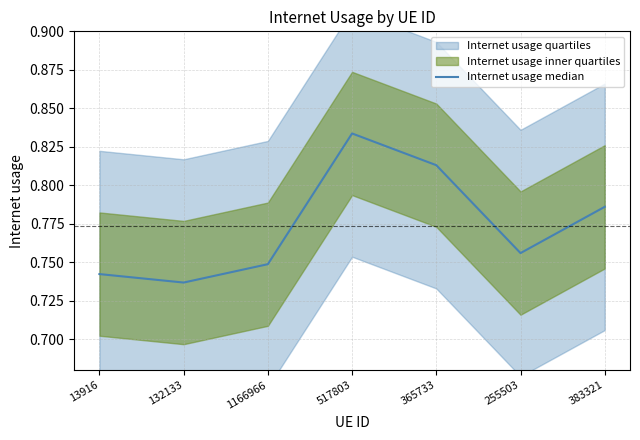

What is the value of the 2nd point from the left?

0.7